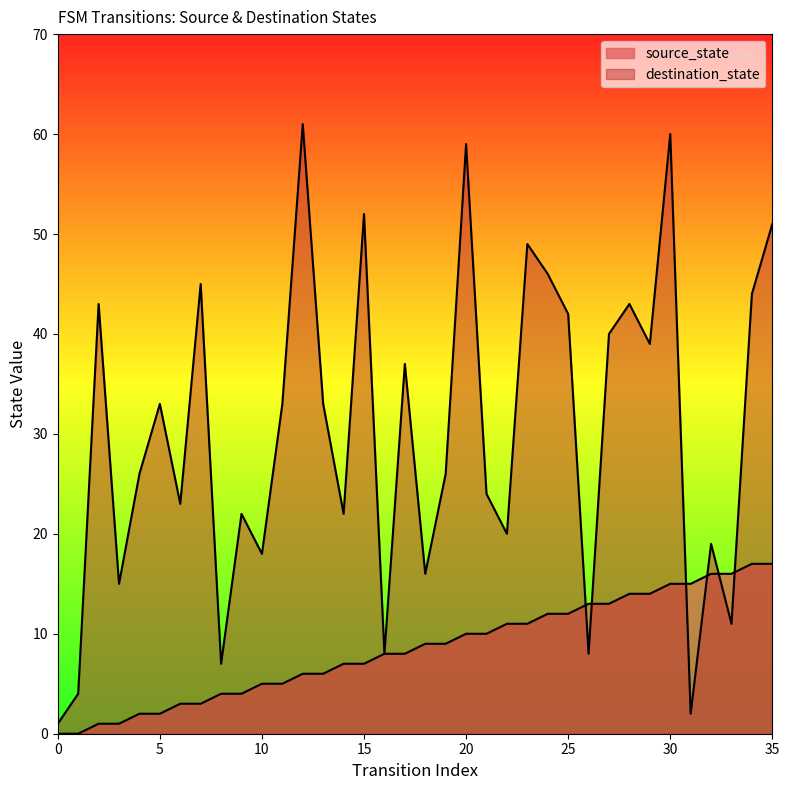

Which category has the highest value across all series?

12